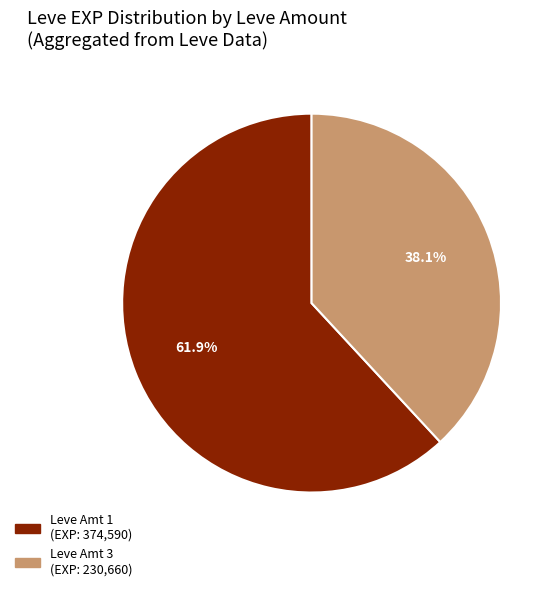

Is there any slice that represents more than half of the pie?

Yes